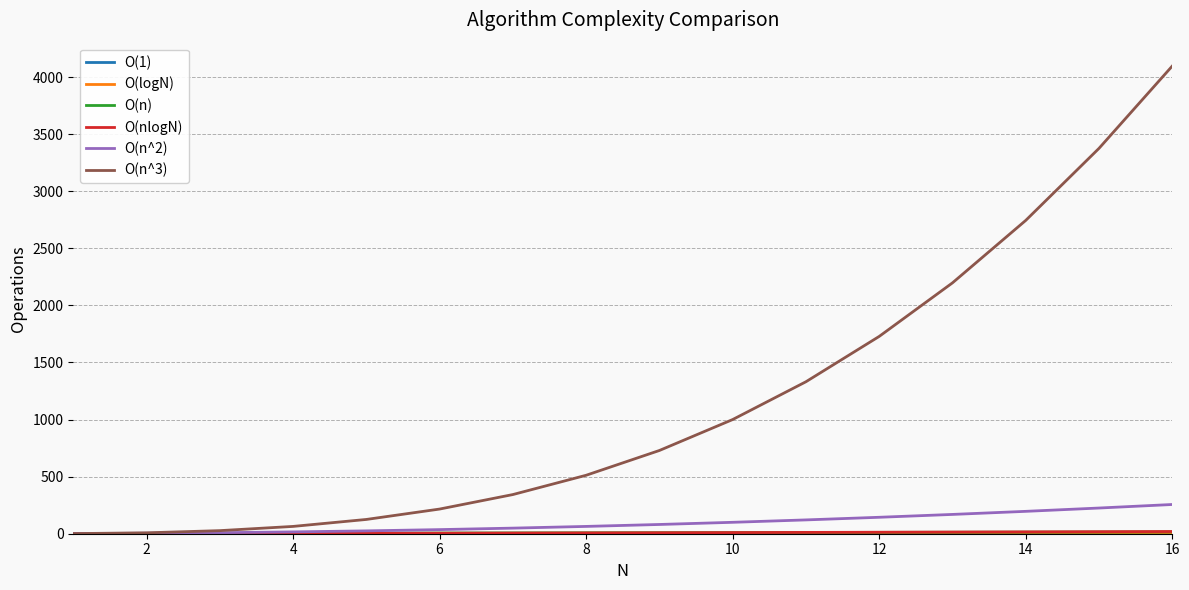

Which series has the largest range (max minus min)?

O(n^3)